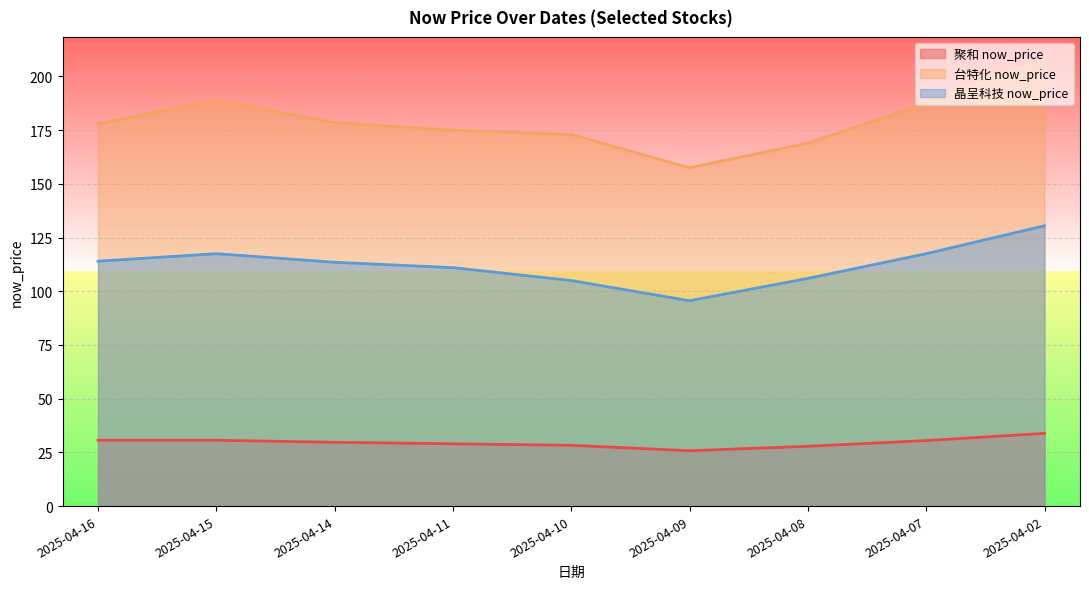

What is the difference between the 晶呈科技 now_price values at 2025-04-07 and 2025-04-16?

3.5